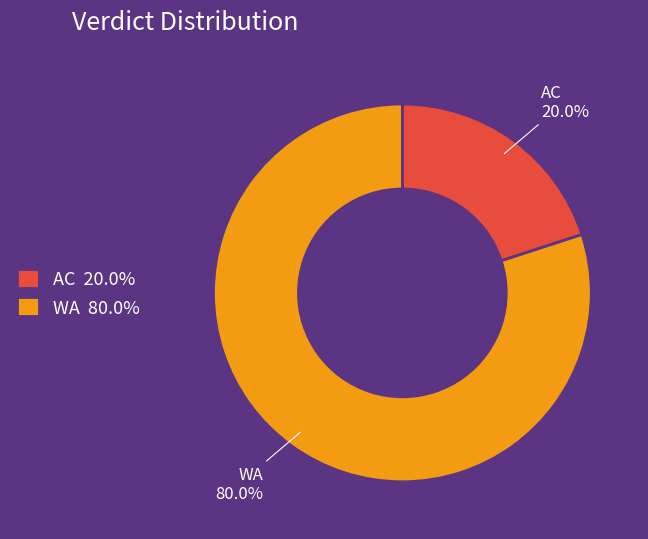

To the nearest percent, what portion does WA represent?

80%